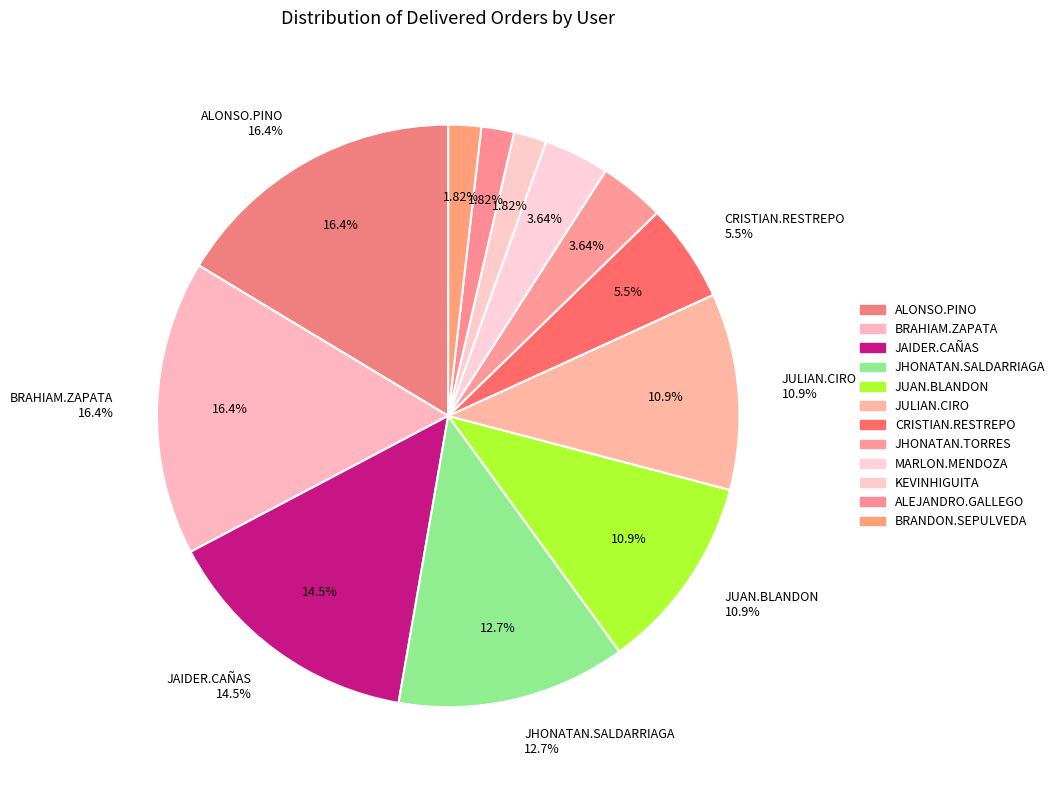

What is the ratio of the value at JHONATAN.SALDARRIAGA to the value at ALONSO.PINO?

0.8